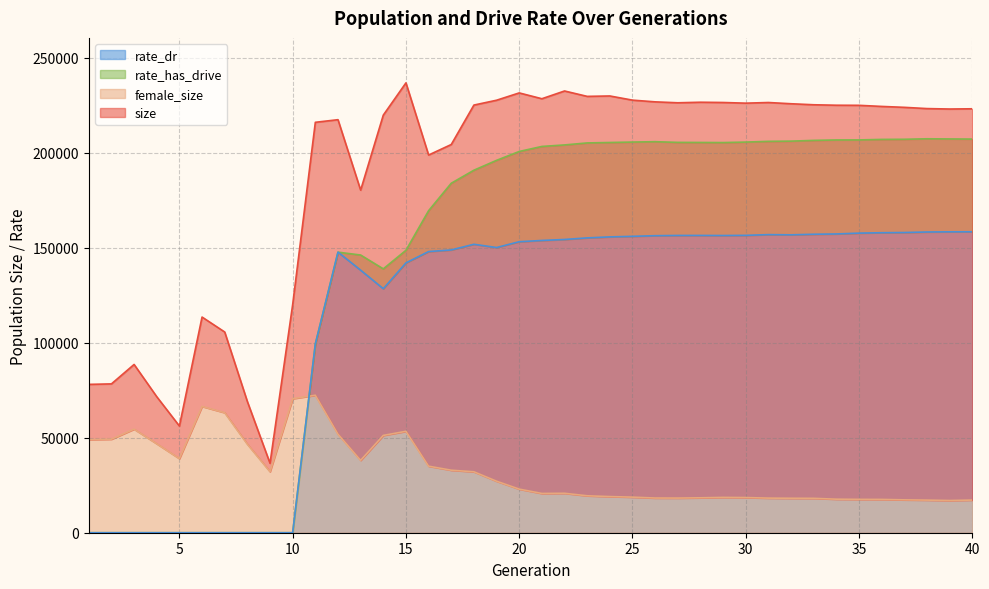

How many values in the rate_has_drive series are below 203217?

20